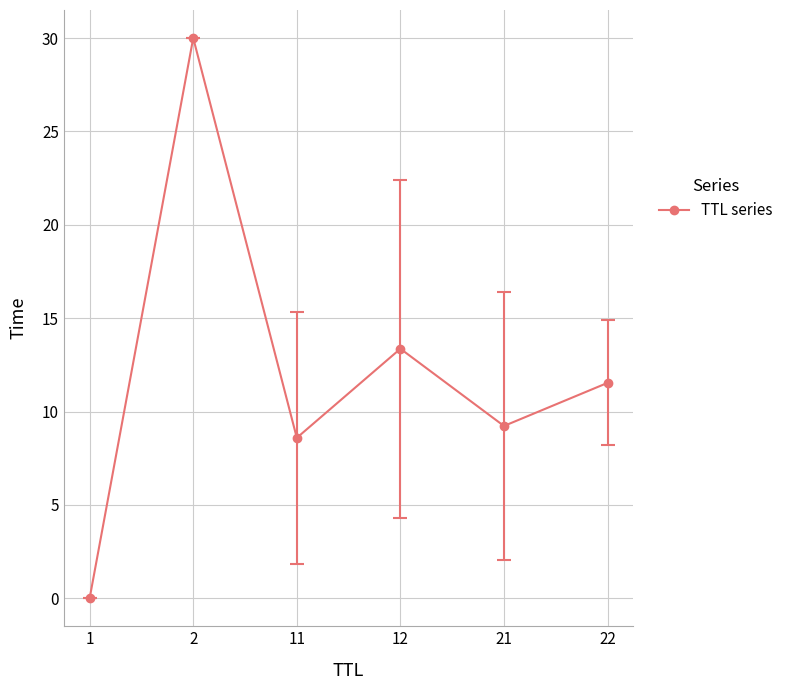

How many data points does each series have?

6